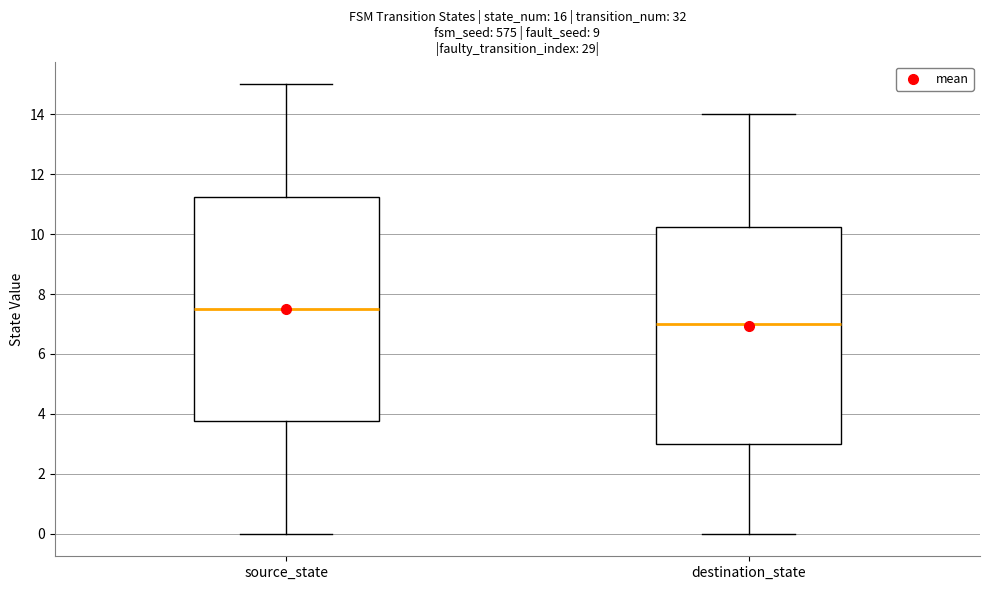

Reading left to right, transcribe this box plot: for each box, give where its median line is, the range the box spans, and where its two whiskers end, as read against the y-axis. The values are not printed on the chart, so give them approximately, as read against the axis.

source_state: median 7.6, box 3.8 to 11.2, whiskers 0.0 to 15.0
destination_state: median 7.0, box 3.0 to 10.2, whiskers 0.0 to 14.0